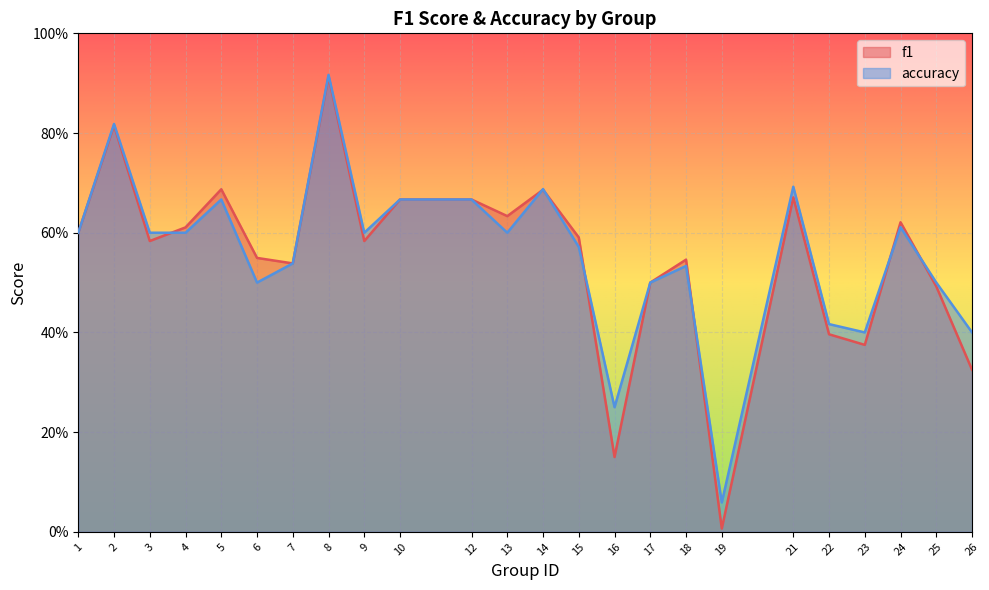

What is the maximum value for f1?

0.9